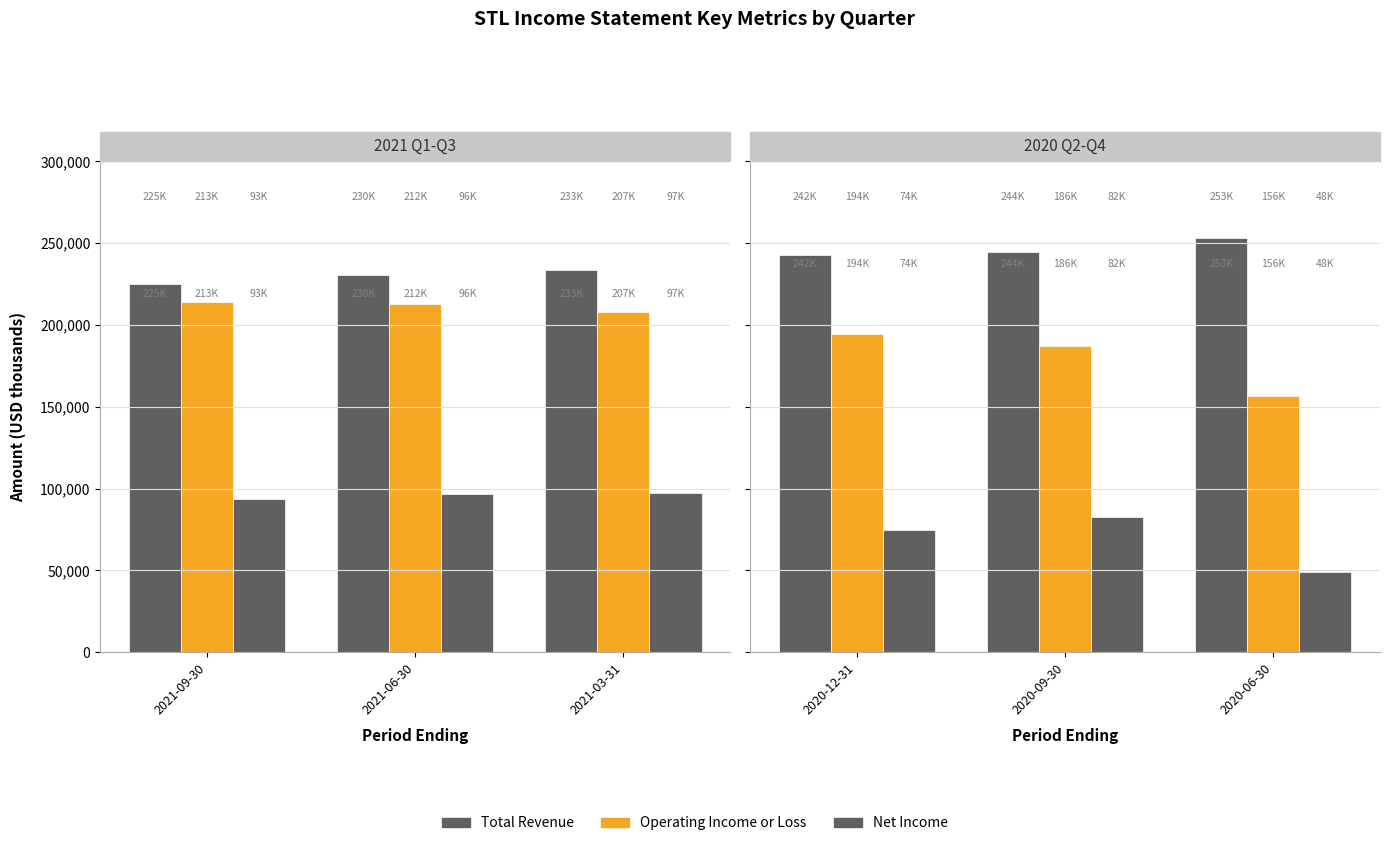

Is it true that Operating Income or Loss equals 255768 at 2020-06-30?

False